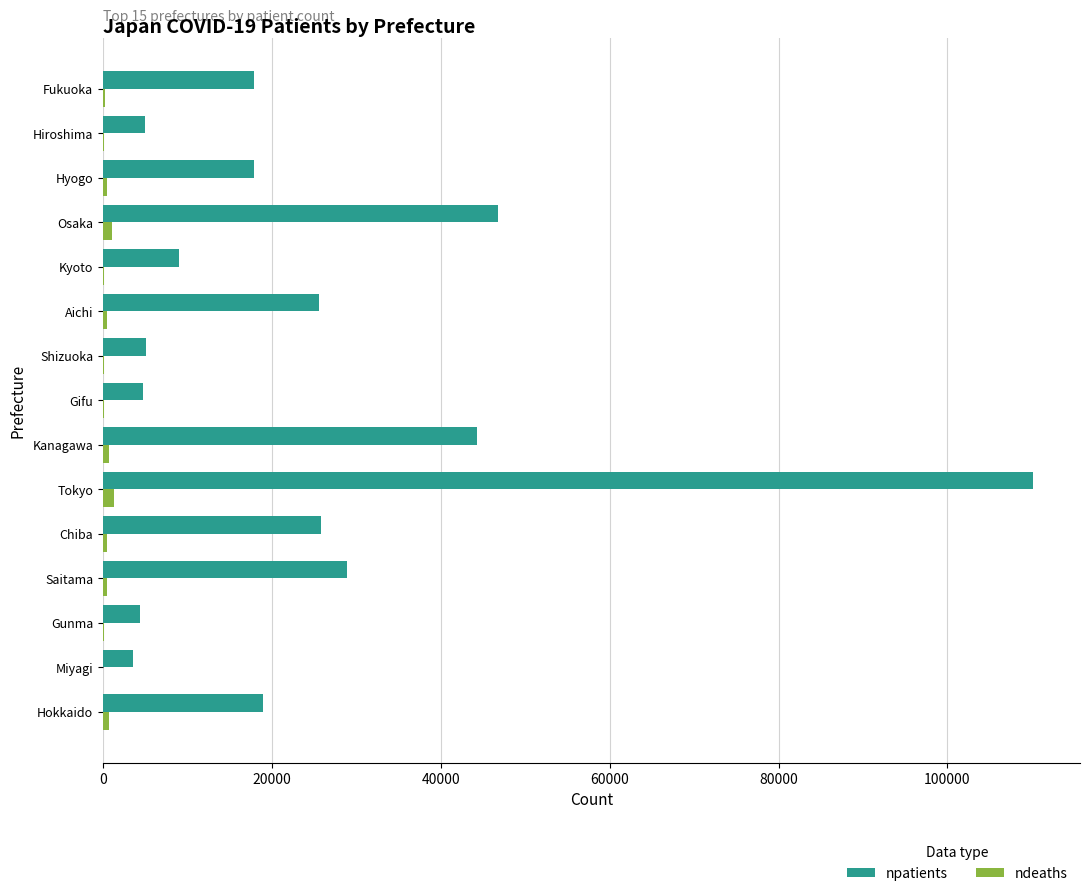

Is the value of ndeaths at Kanagawa greater than the value of npatients at Kanagawa?

No